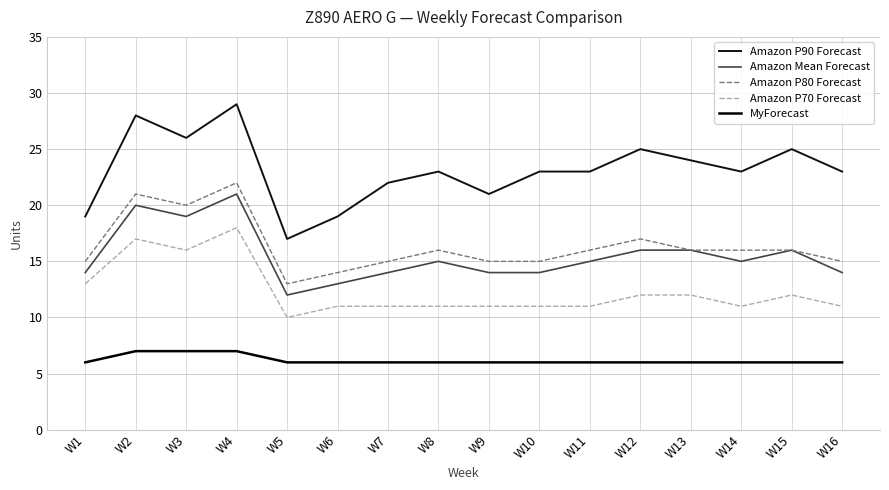

Count the number of categories in the chart.

16